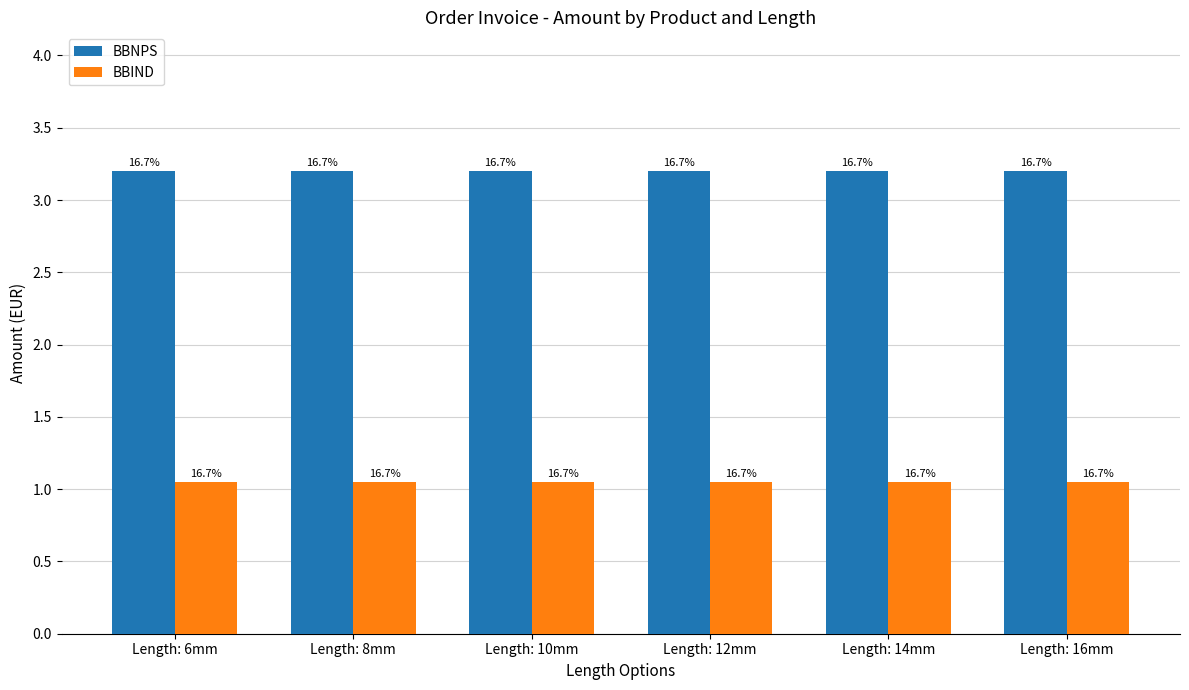

The BBNPS series shows 3.2 at Length: 6mm. True or false?

True